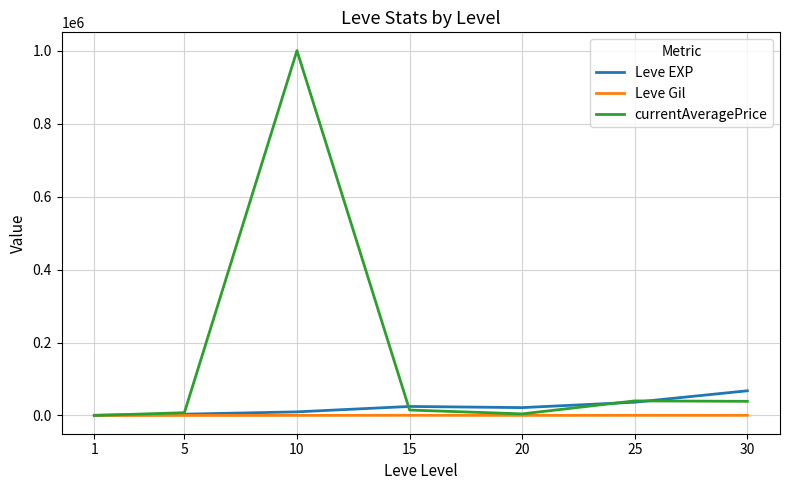

What is the highest value of the Leve Gil series?

529.0